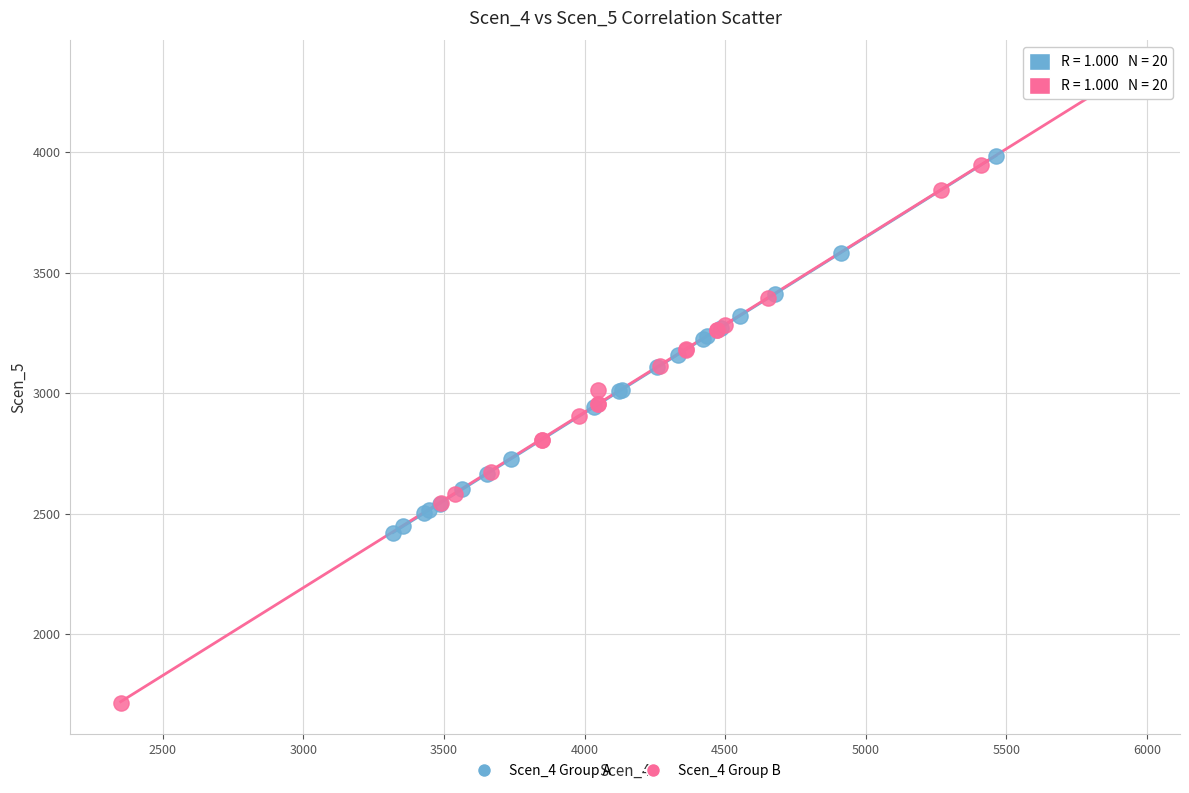

Which series contains the highest Y value?

Scen_4 Group B